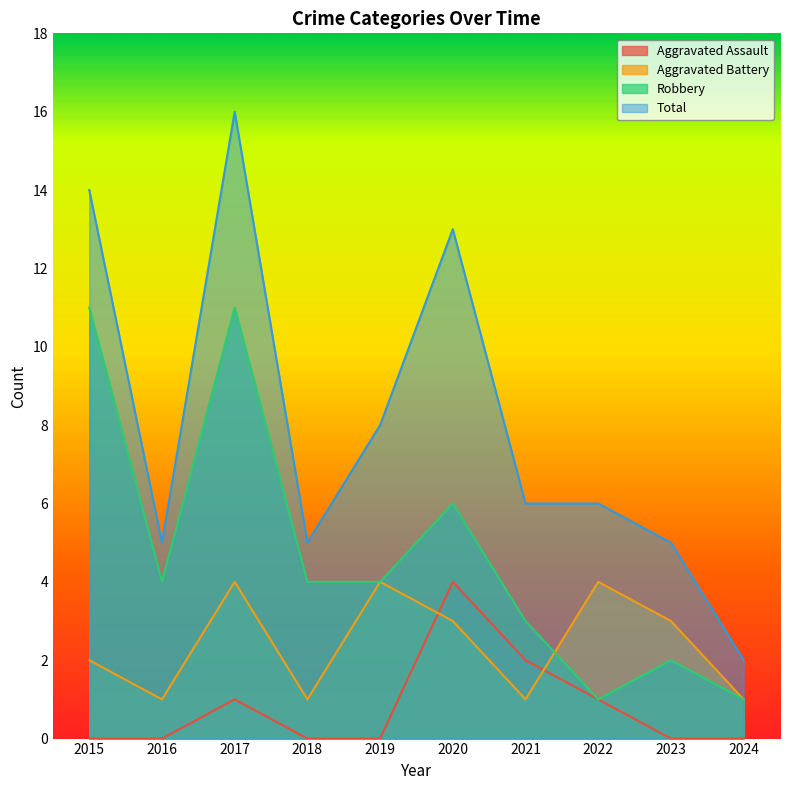

Which series changed the most between 2019 and 2022?

Robbery